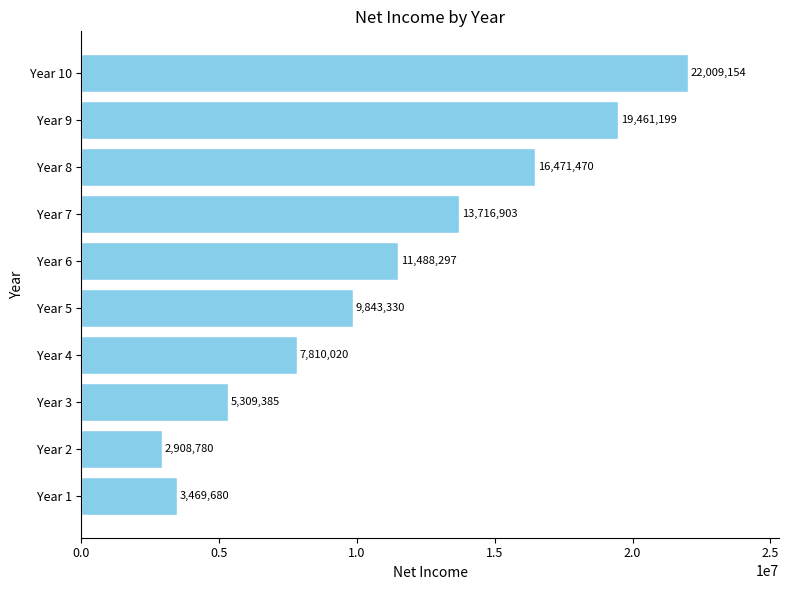

Which category has the lowest value across all series?

Year 2